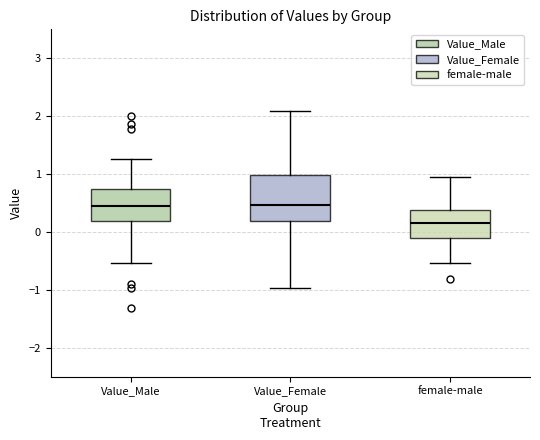

Which box is the tallest, from its lower edge to its upper edge?

Value_Female